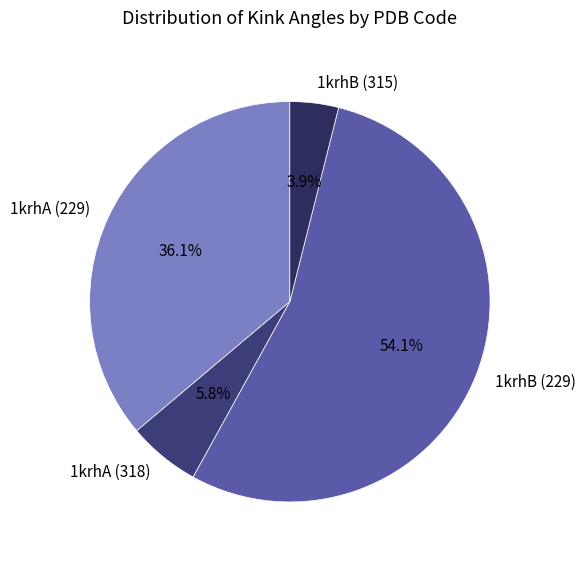

What is the smallest slice in the pie chart?

1krhB (315)